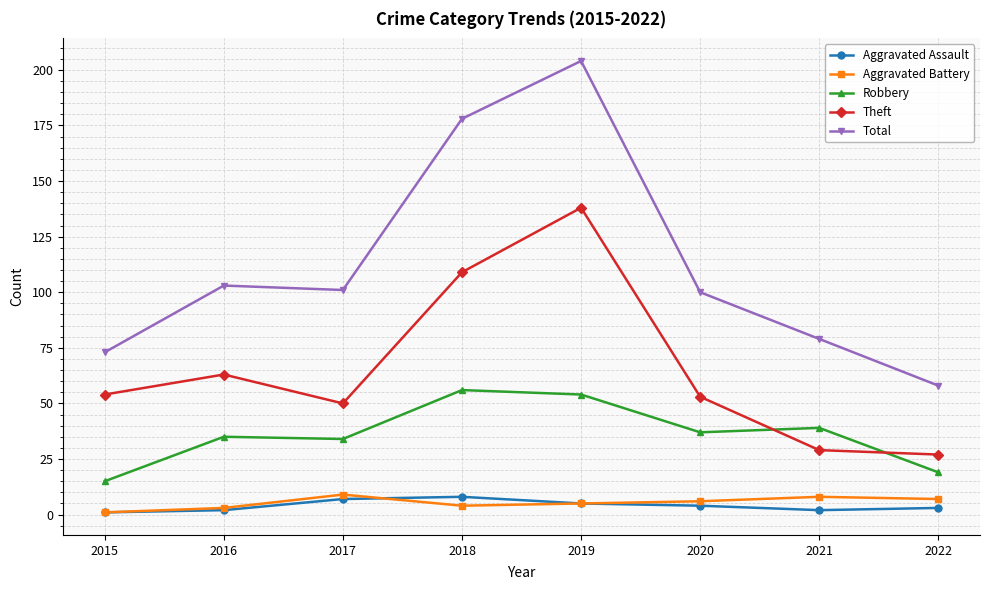

What value does the Aggravated Assault series have at 2018?

8